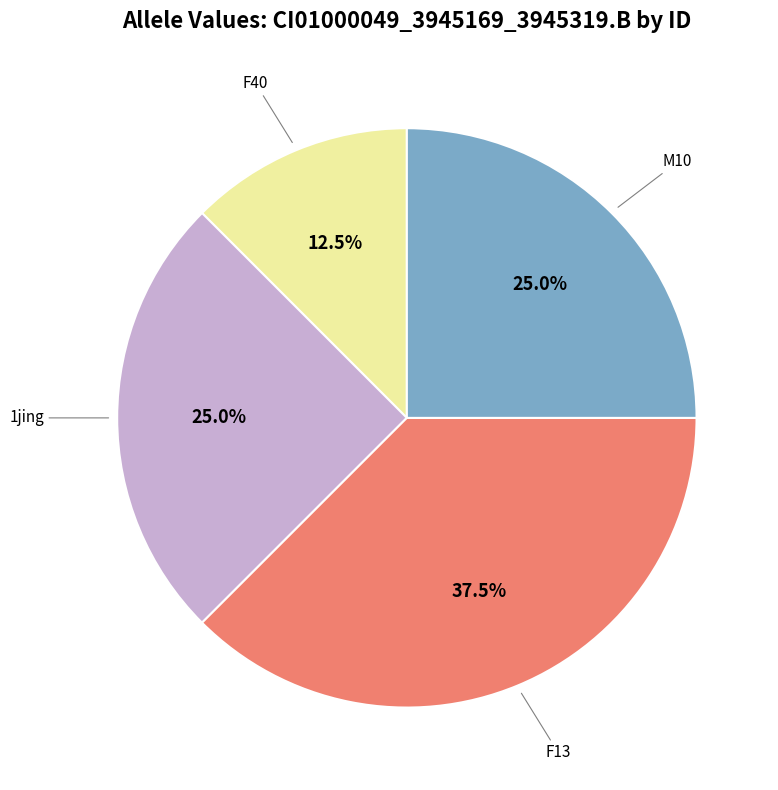

Is there a majority slice in this chart?

No